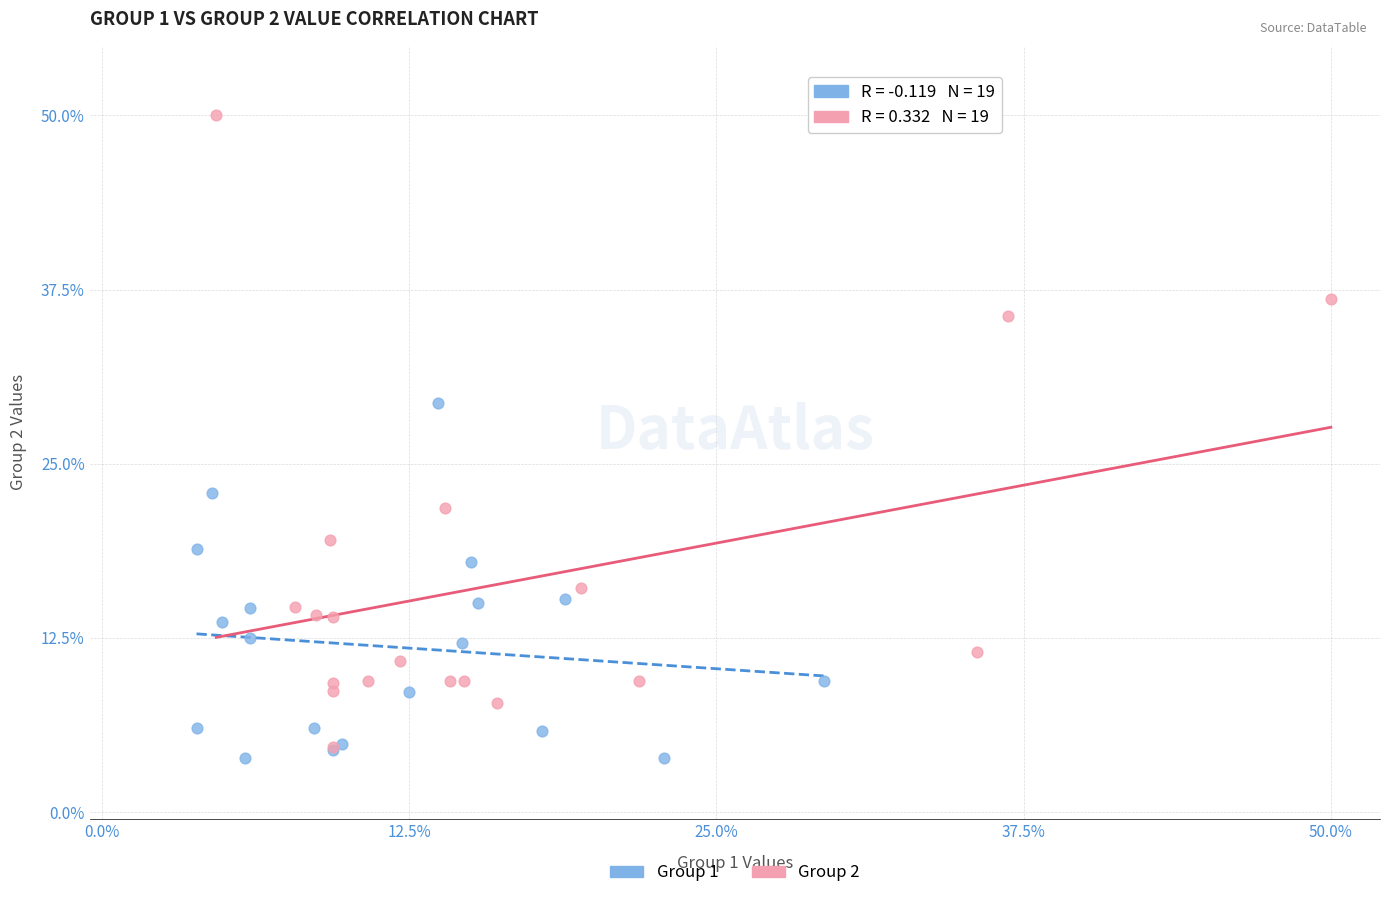

Which series has the largest Y range (max minus min)?

Group 2